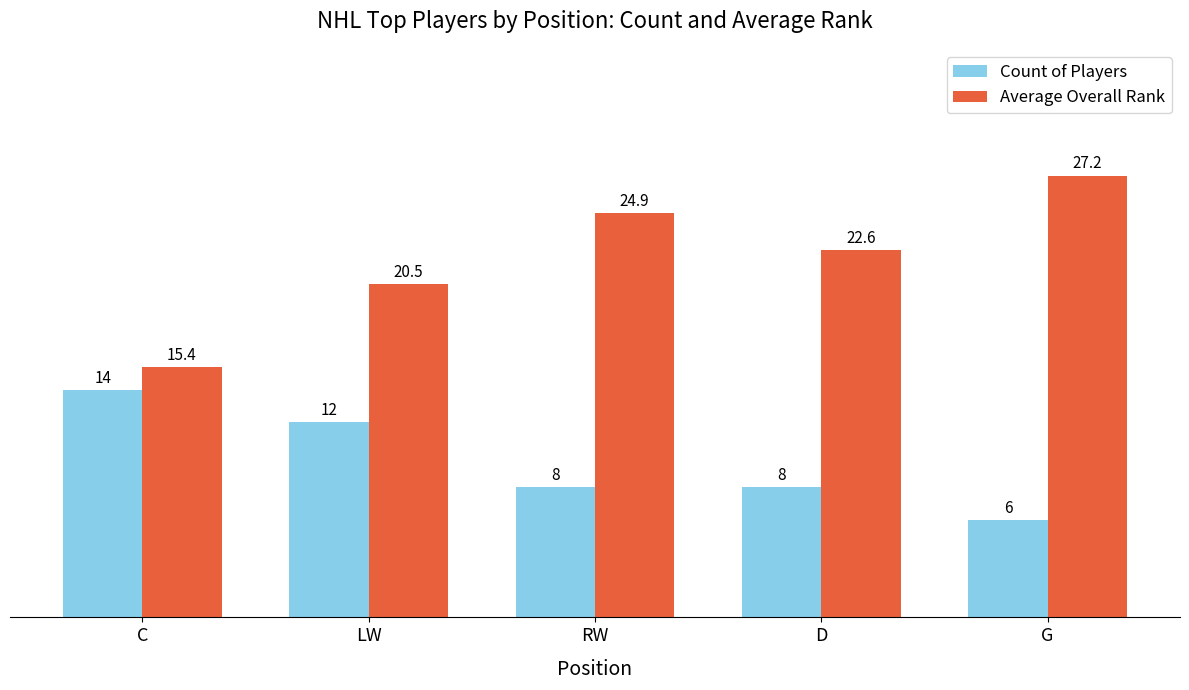

Where does the Count of Players series first go above 8?

C